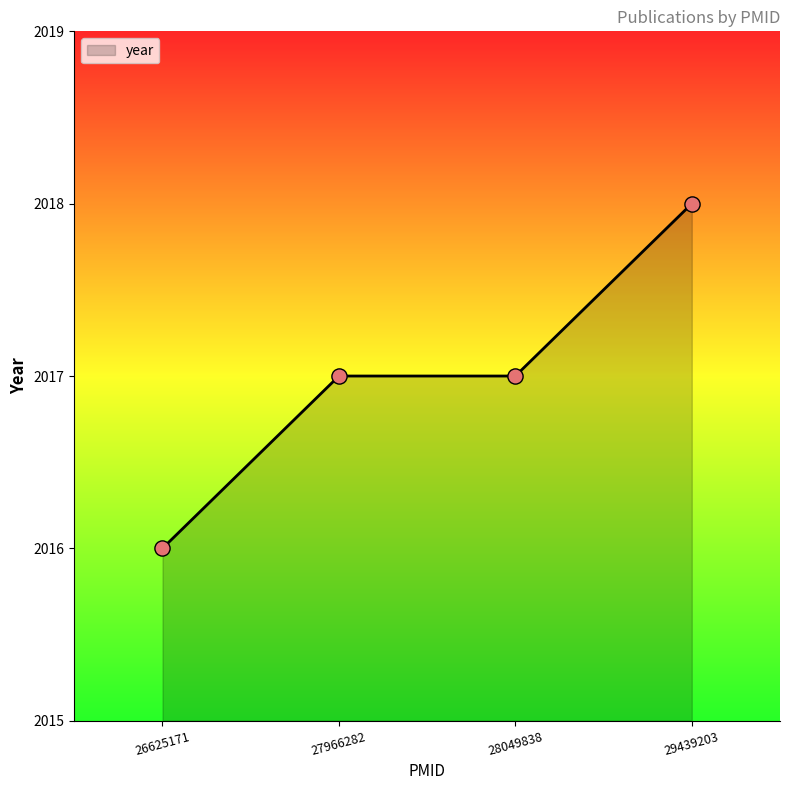

Between 28049838 and 29439203, which is larger?

29439203